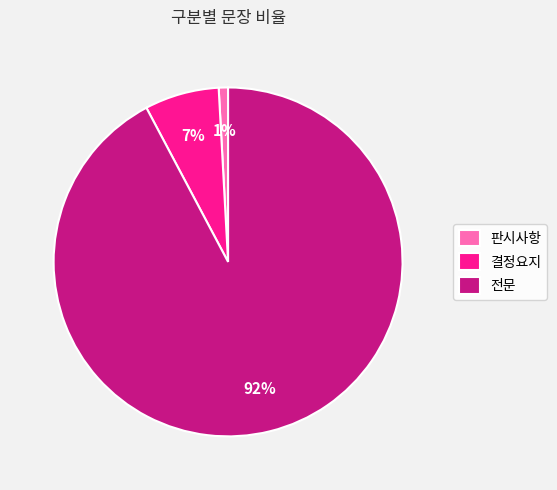

Which slice is the smallest?

판시사항